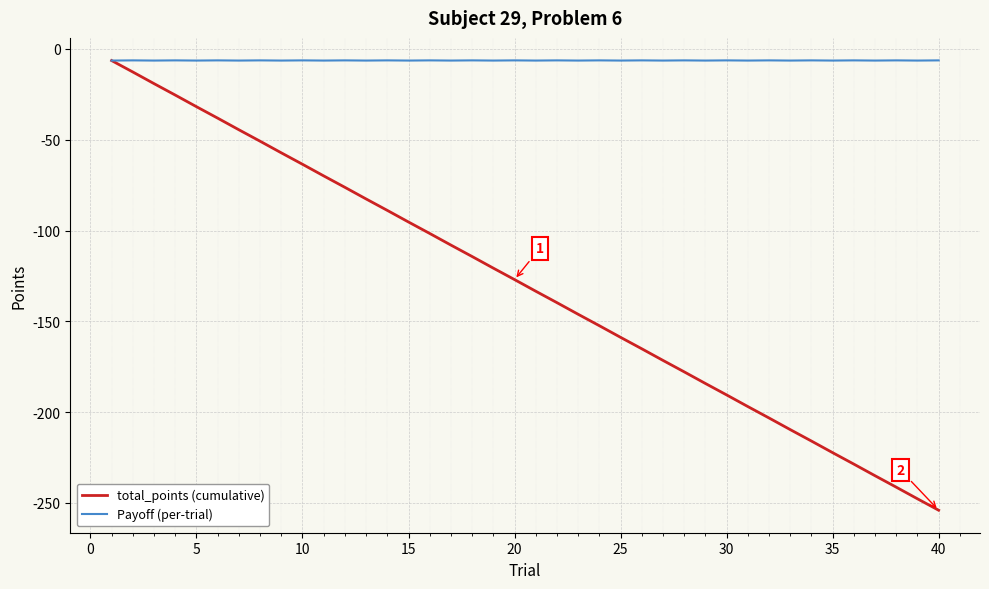

Which series has the widest spread of values?

total_points (cumulative)